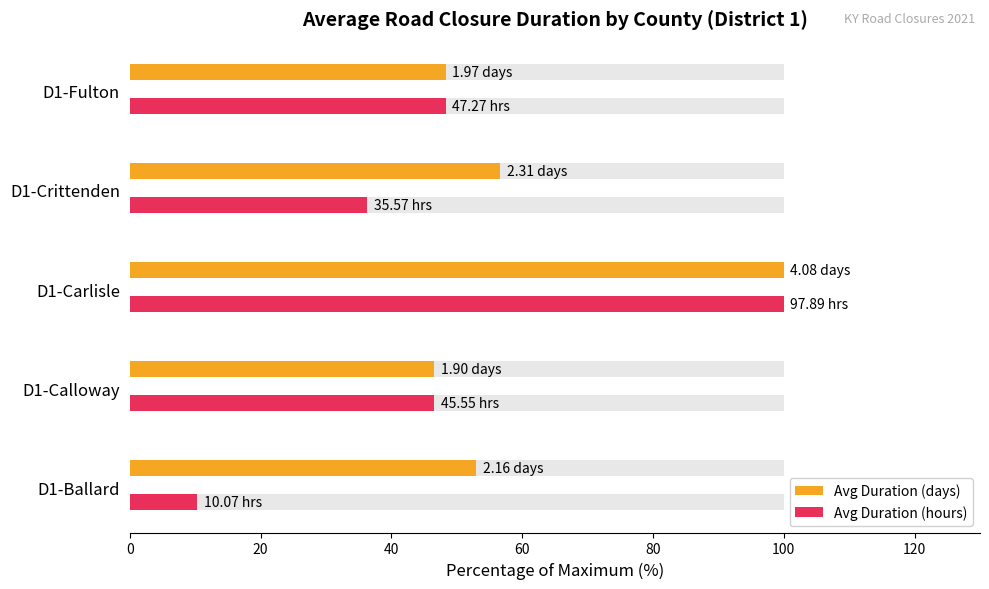

Which series has the largest range (max minus min)?

Avg Duration (hours)